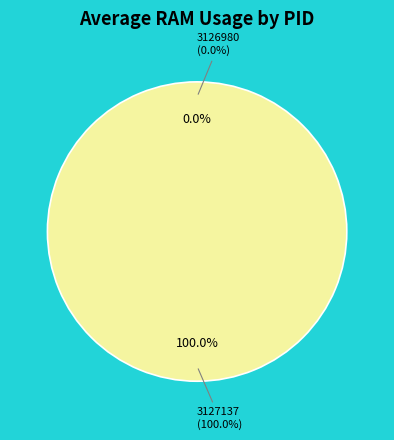

Which has a higher value, 3127137 or 3126980?

3127137